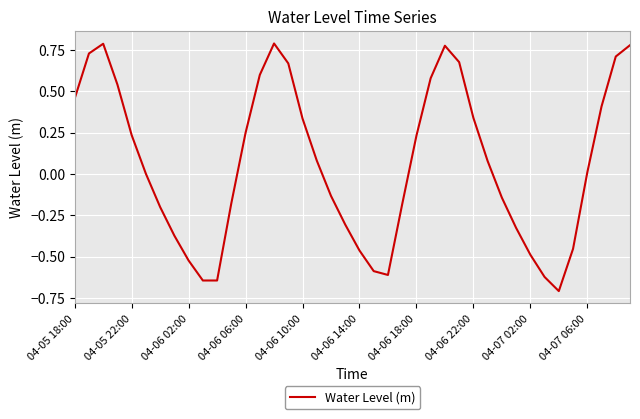

What is the smallest value displayed?

-0.7